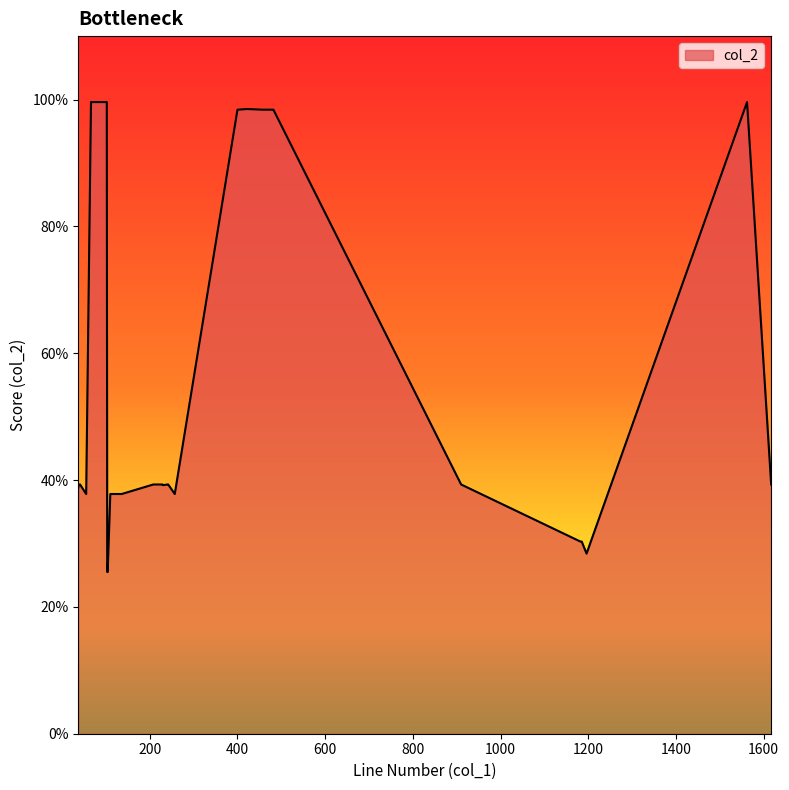

Does the chart display data point markers on the line(s)?

No